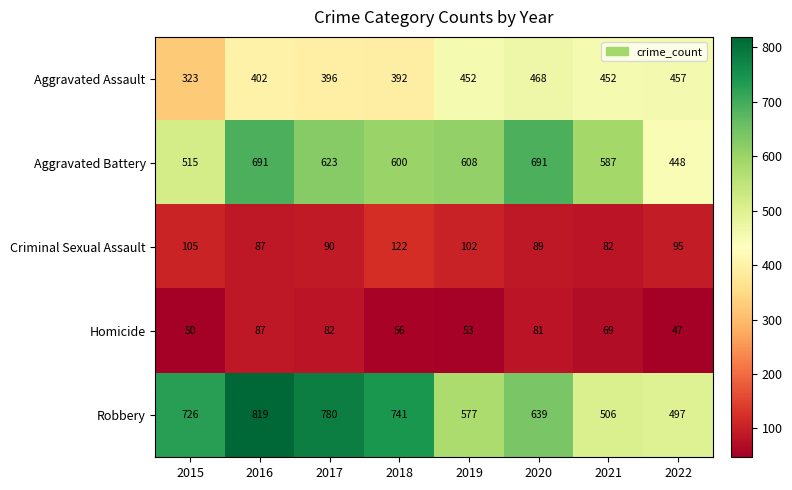

What is the difference between the maximum and minimum values in the Criminal Sexual Assault series?

40